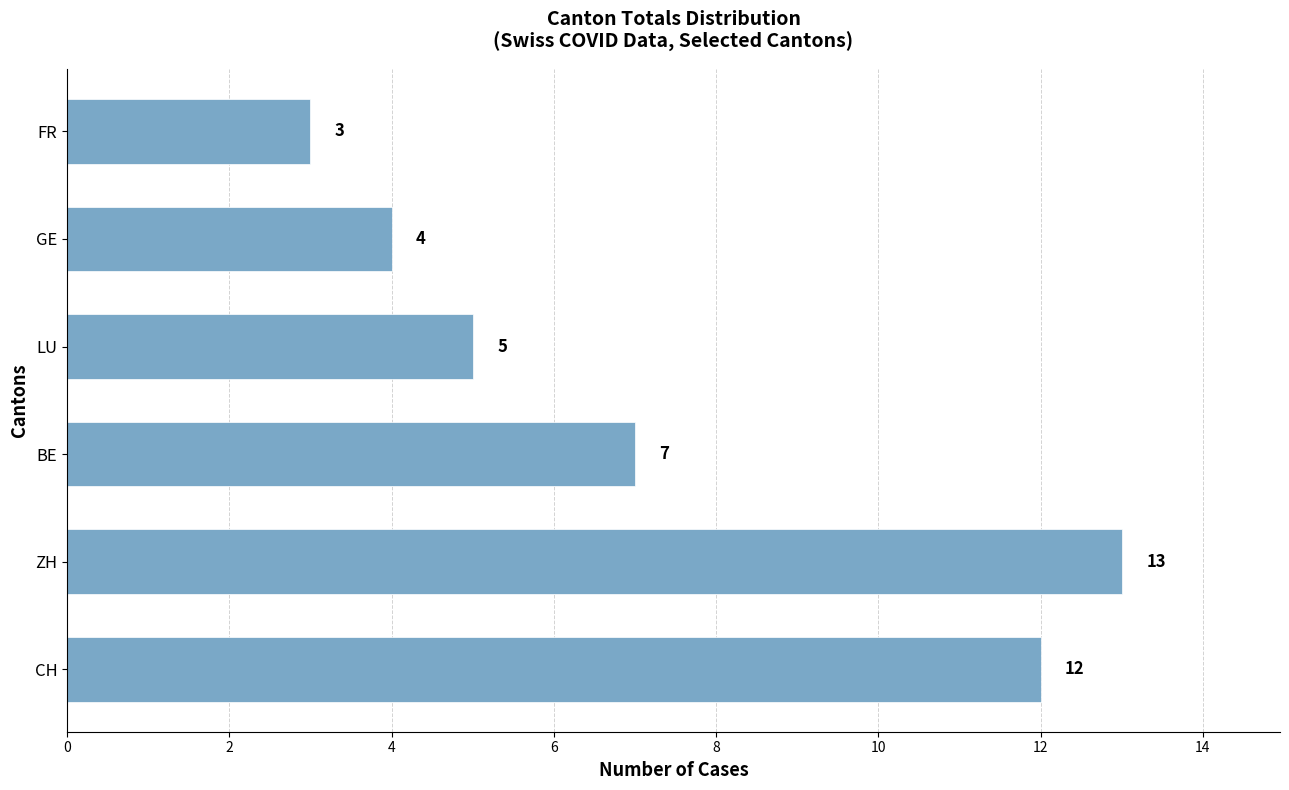

Which label corresponds to the largest value in the chart?

ZH